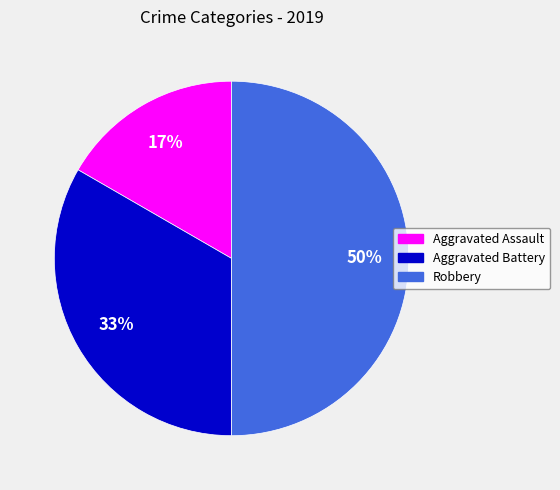

To the nearest percent, what is the difference between the largest and smallest slice percentages?

33%